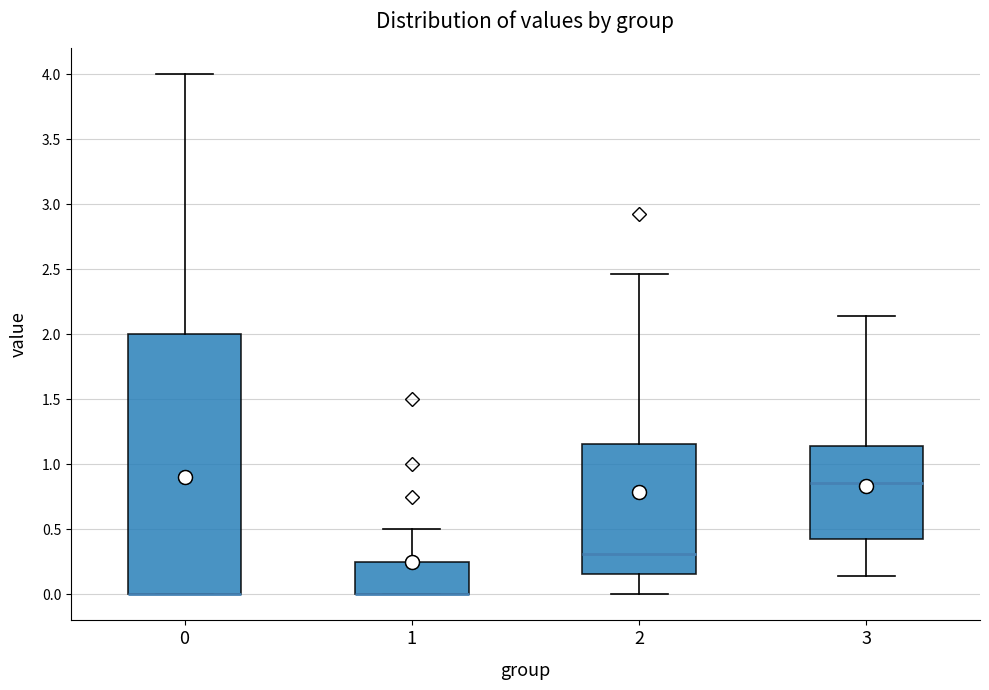

Reading left to right, read every box against the y-axis: the position of its median line, the range the box covers, and the ends of its whiskers. The values are not printed on the chart, so give them approximately, as read against the axis.

0: median 0.00 (drawn on the box's lower edge), box 0.00 to 2.00, whiskers 0.00 to 4.00
1: median 0.00 (drawn on the box's lower edge), box 0.00 to 0.25, whiskers 0.00 to 0.50
2: median 0.30, box 0.15 to 1.15, whiskers 0.00 to 2.45
3: median 0.85, box 0.45 to 1.15, whiskers 0.15 to 2.15